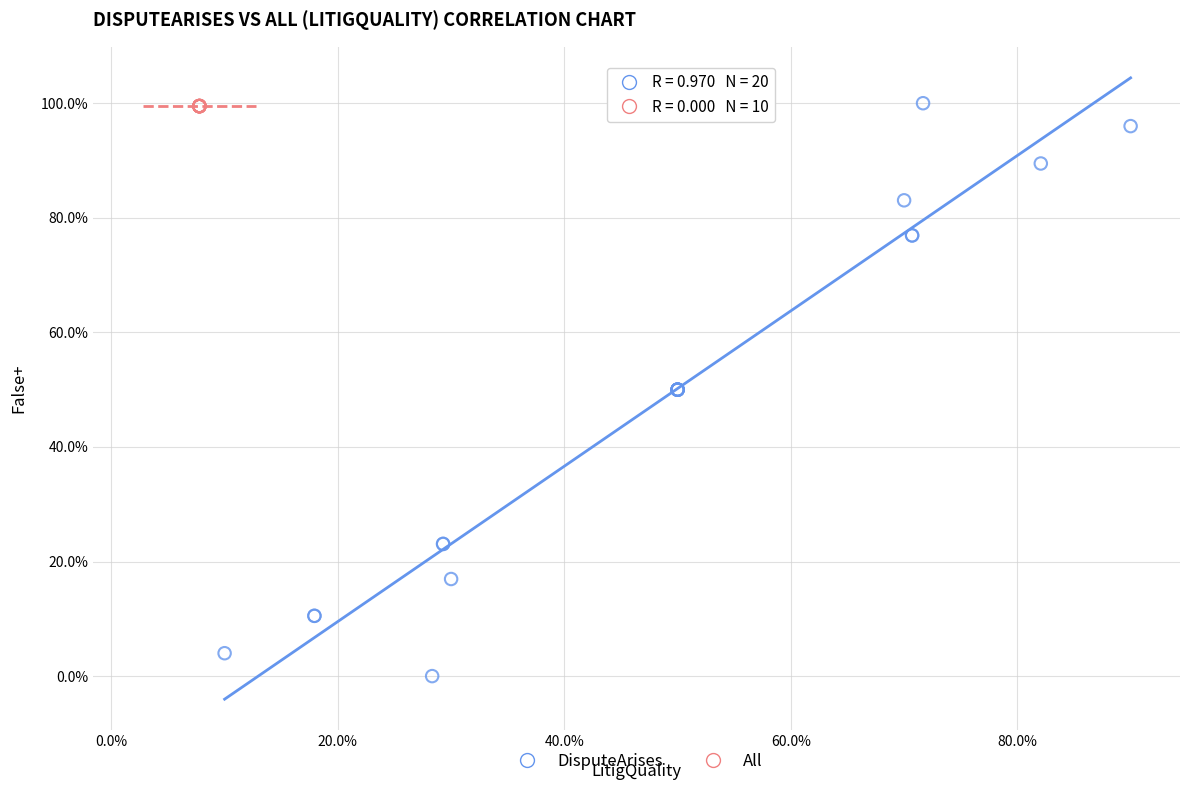

What are all the series names shown in the legend?

DisputeArises, All